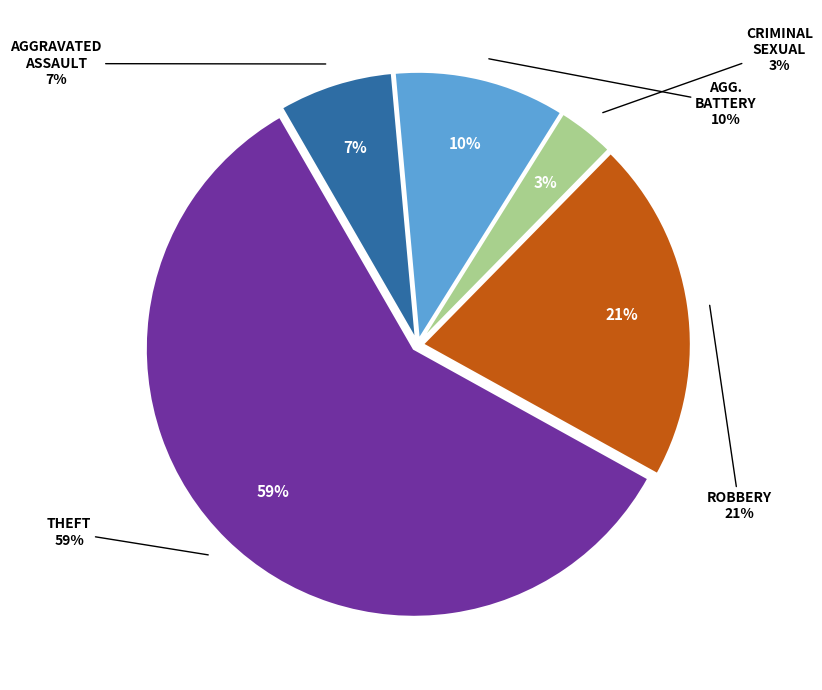

Count the number of slices in the pie.

5